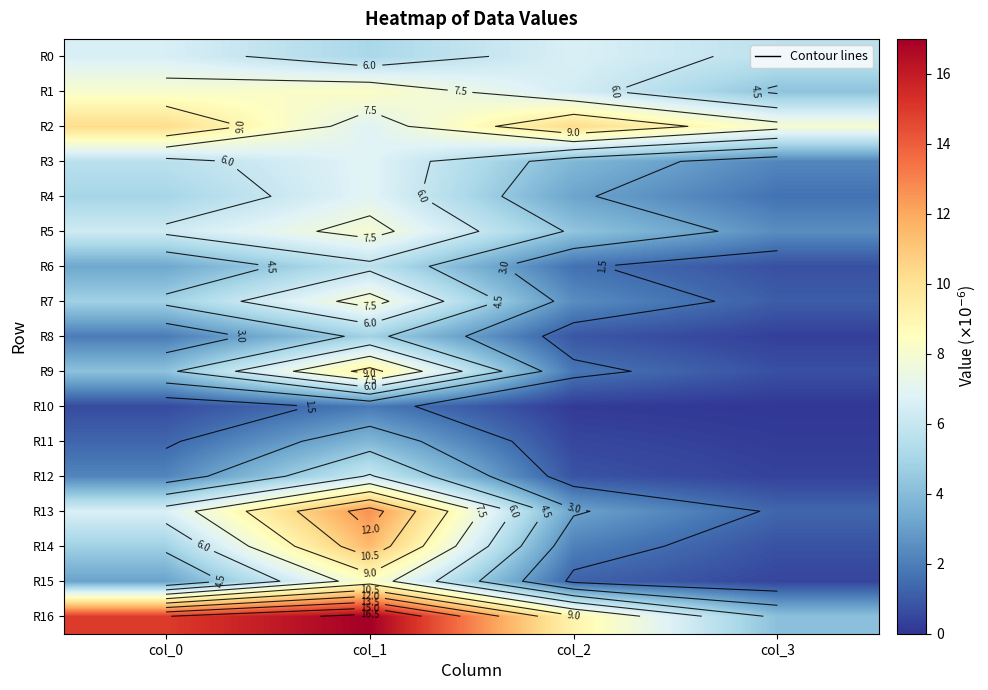

Which series changed the most between col_1 and col_2?

R13